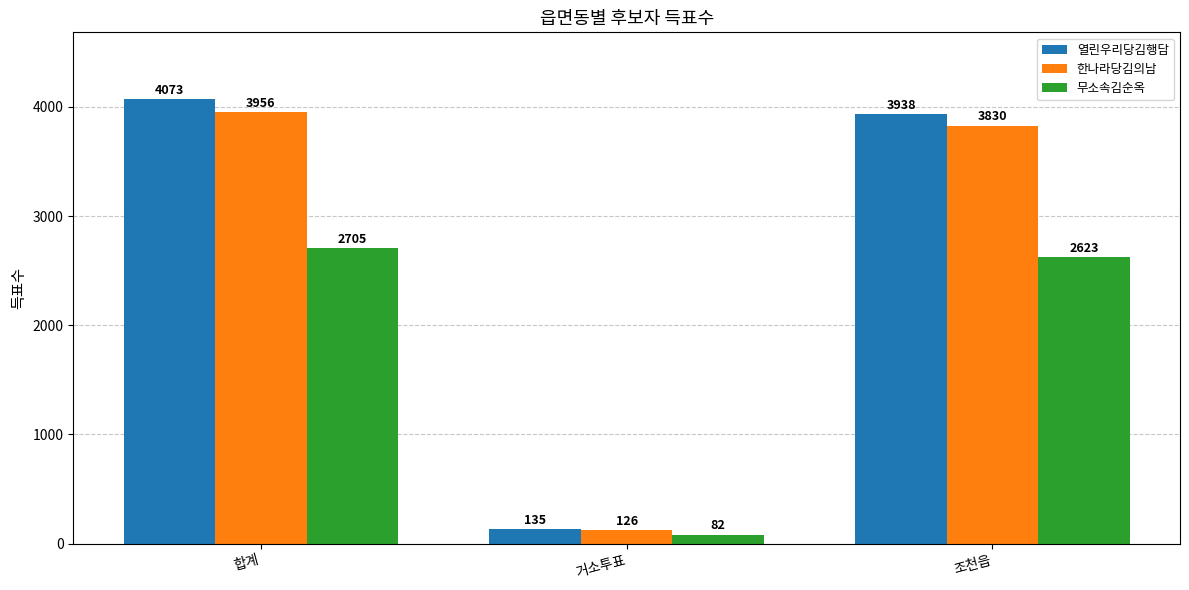

What is the sum of the 무소속김순옥 values at 합계 and 거소투표?

2787